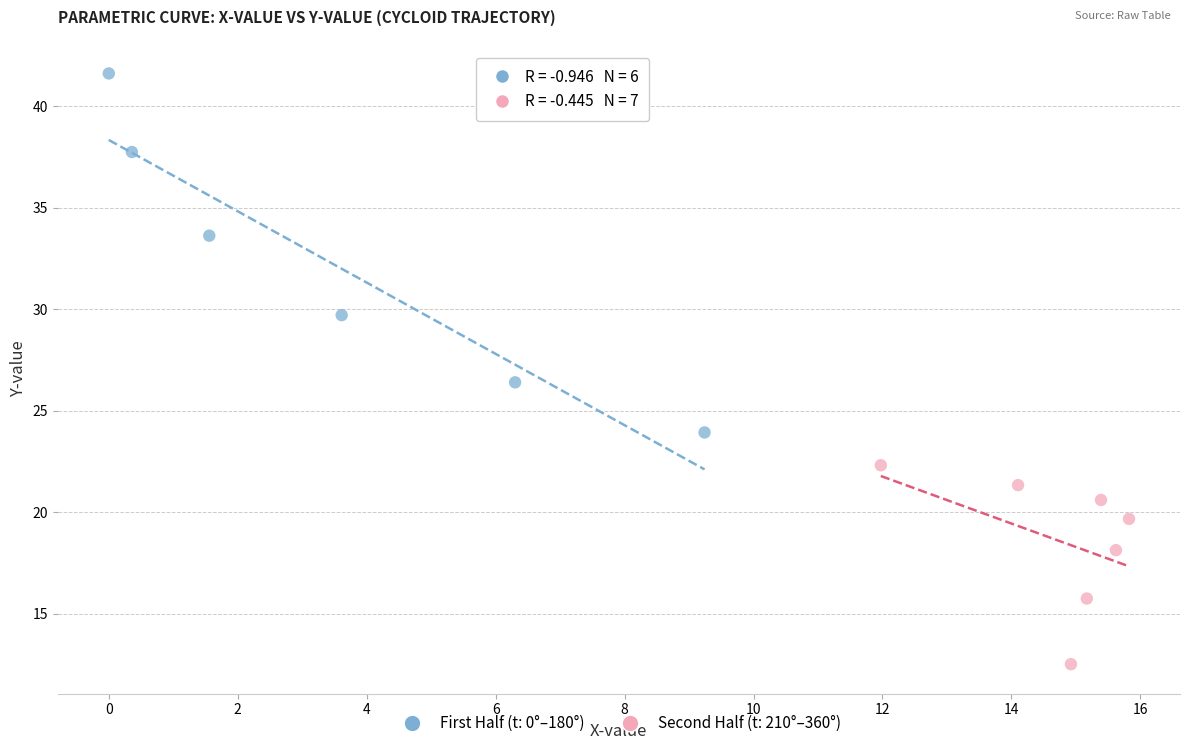

Which series contains the highest Y value?

First Half (t: 0°–180°)